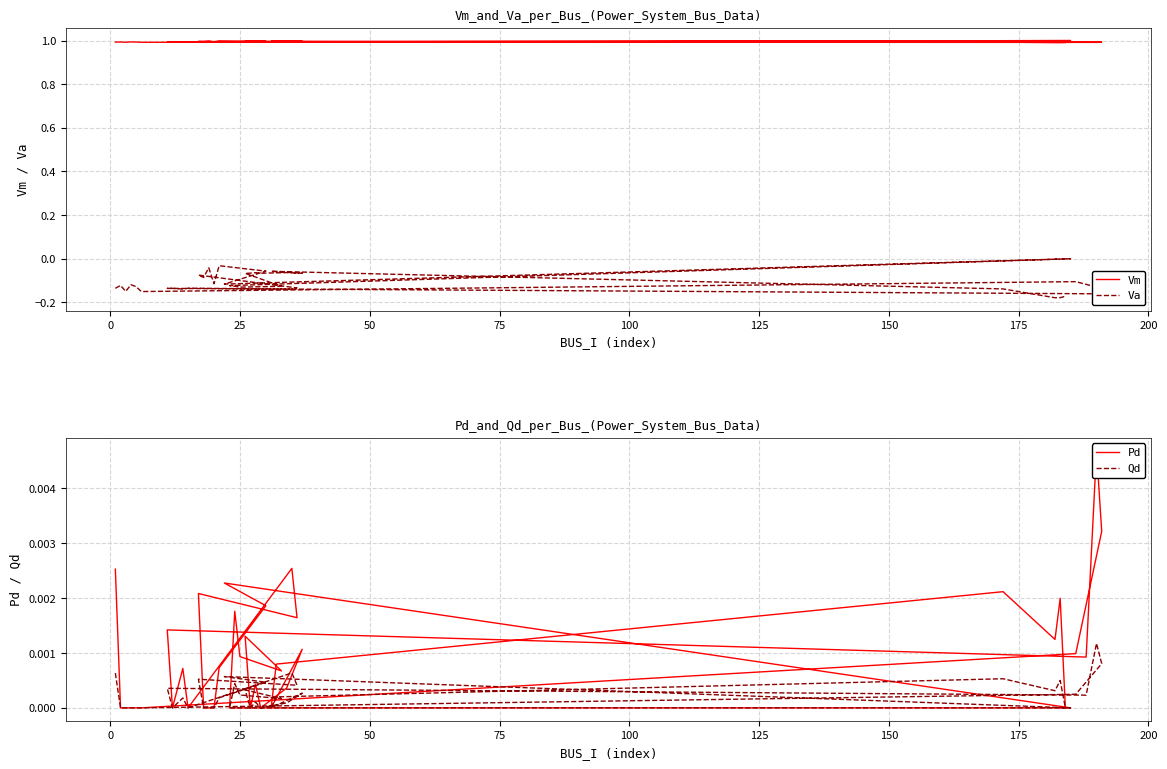

The Va series shows -0.1 at 28. True or false?

False